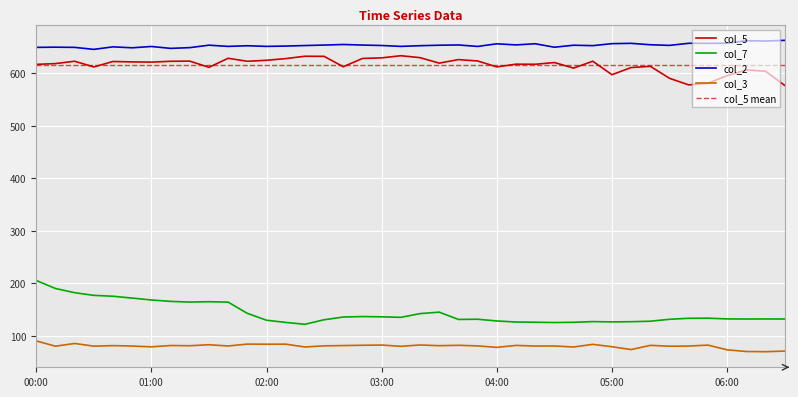

Is it true that col_2 equals 244.5 at 03:50?

False